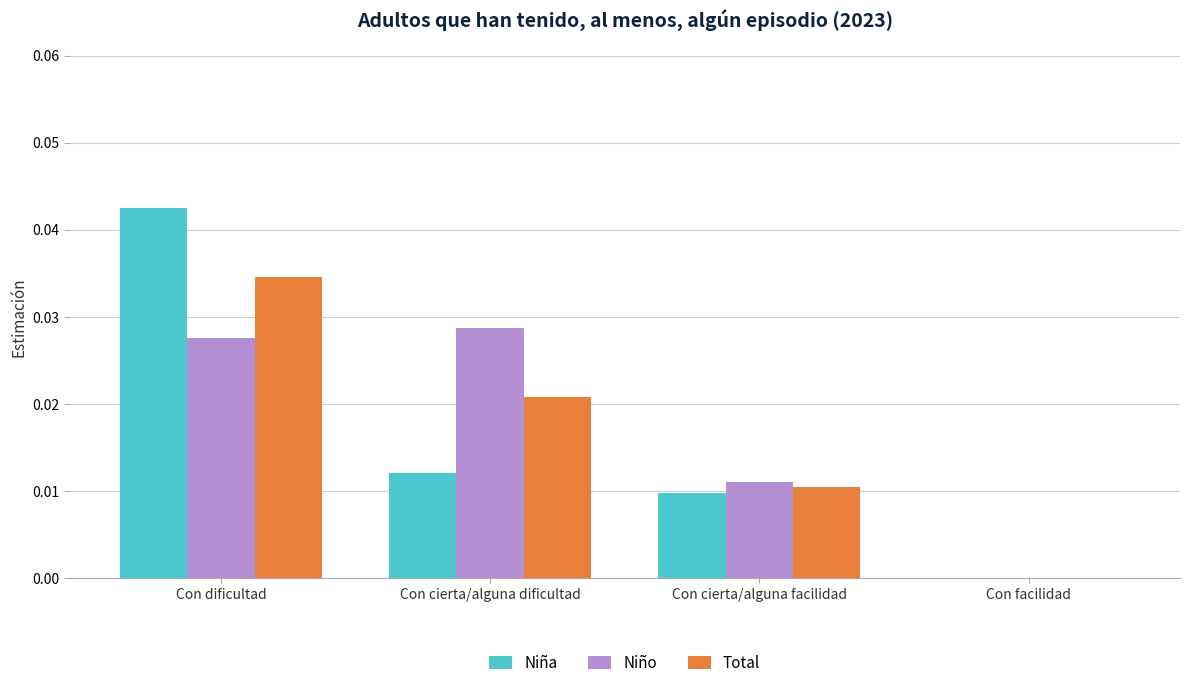

Which series changed the most between Con dificultad and Con facilidad?

Niña